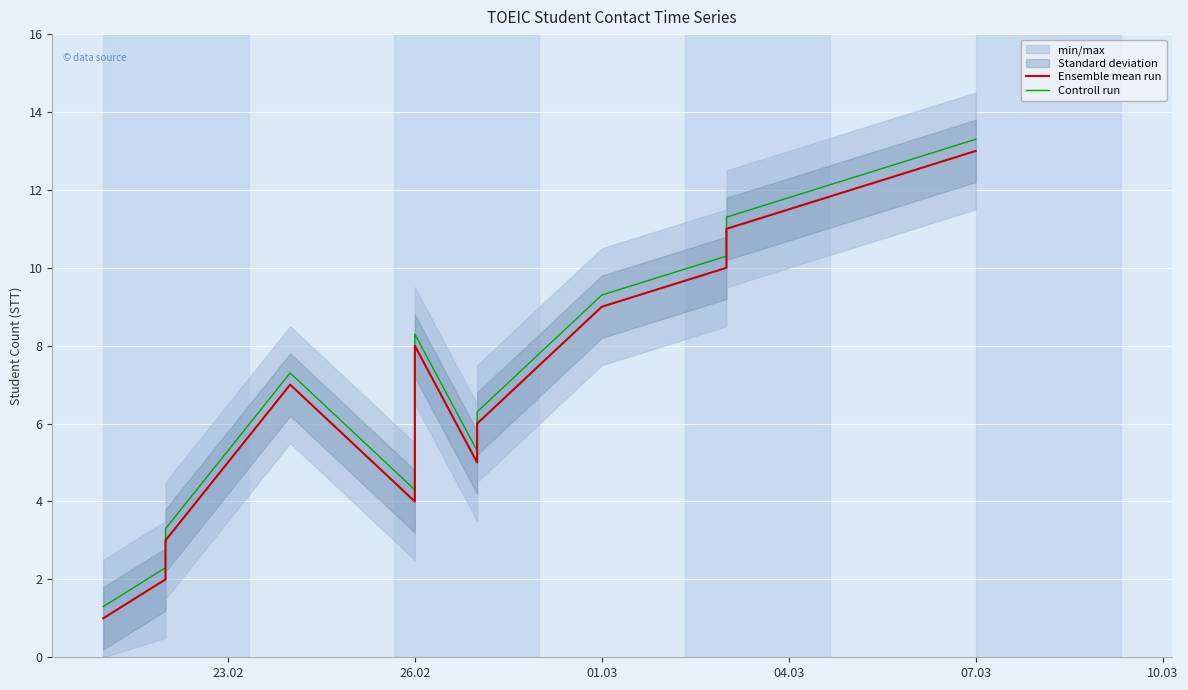

In Controll run, how many points are higher than both neighbors (excluding endpoints)?

2